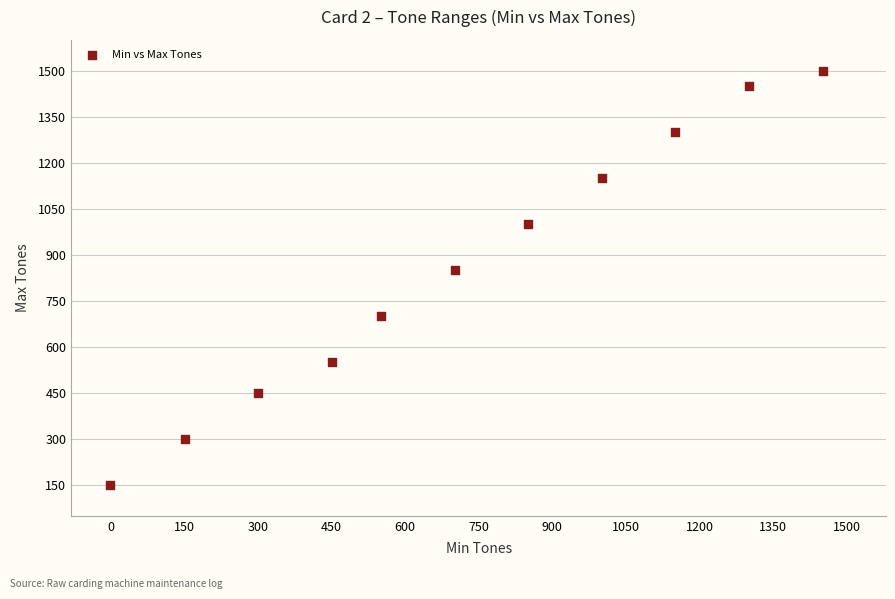

What is the average Y value?

855